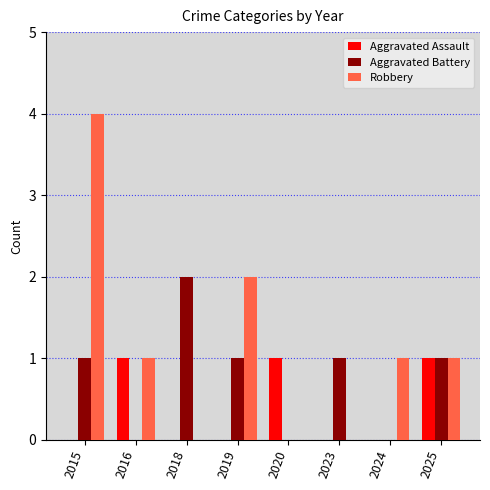

The Robbery series shows 2 at 2020. True or false?

False